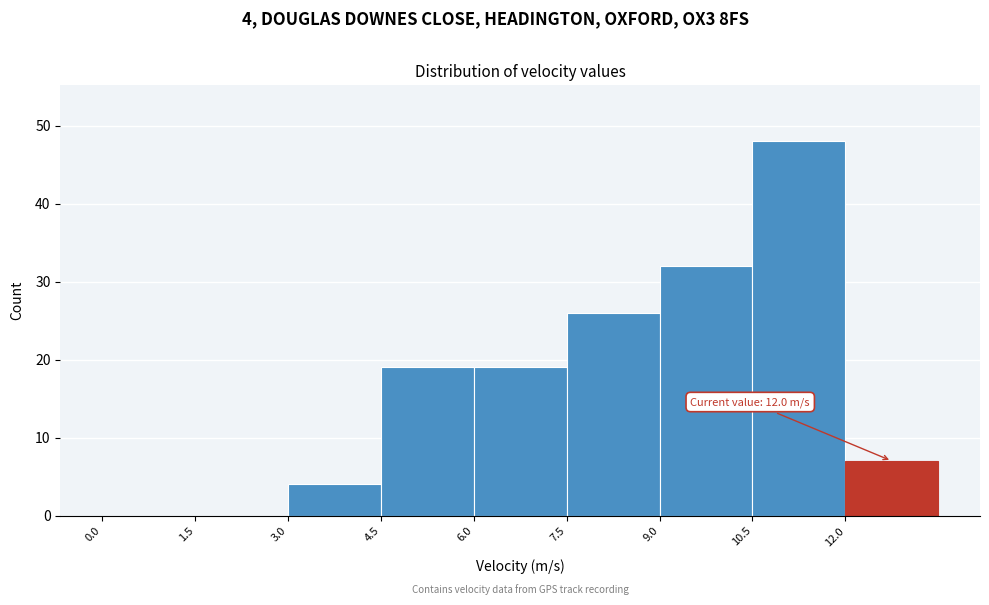

Over which range of the x-axis is the bar tallest?

10.5 to 12.0